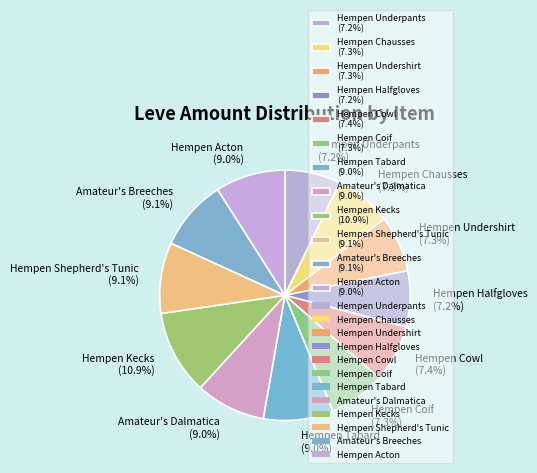

How many slices are in this pie chart?

12